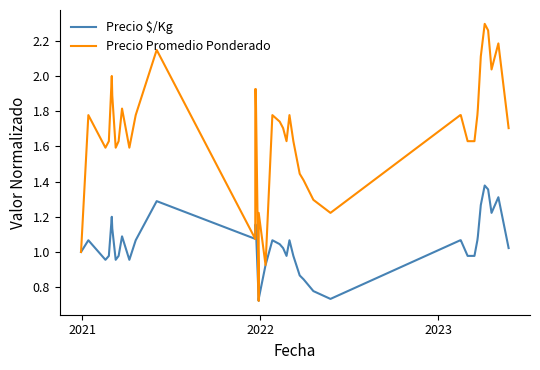

Rank the series by their maximum value, from highest to lowest.

Precio Promedio Ponderado, Precio $/Kg